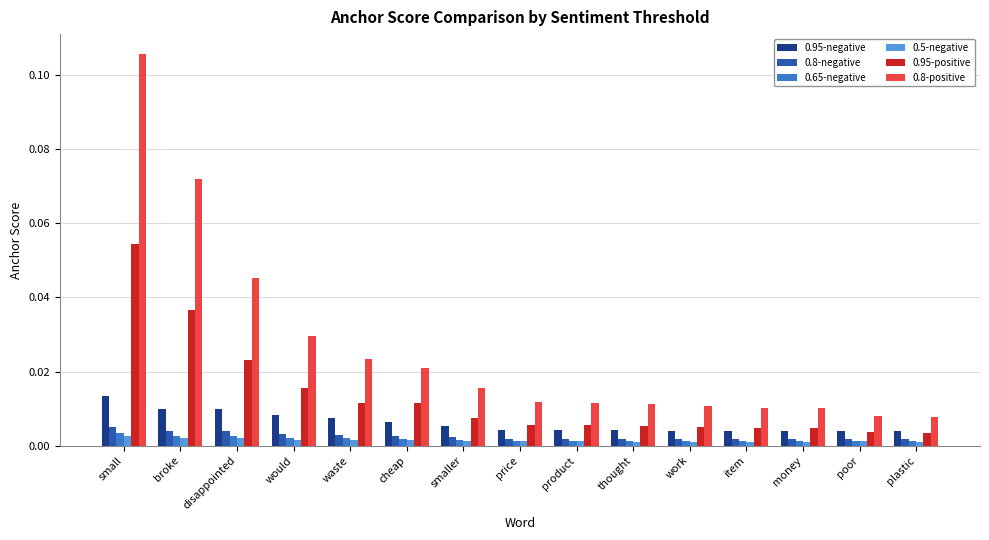

The 0.95-positive series shows 0.0 at disappointed. True or false?

True